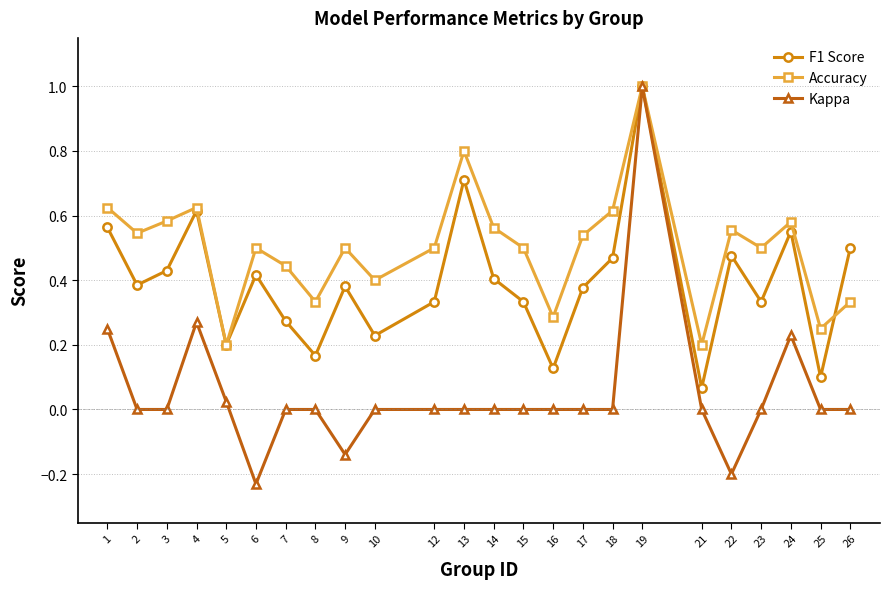

What is the maximum value shown in the chart?

1.0